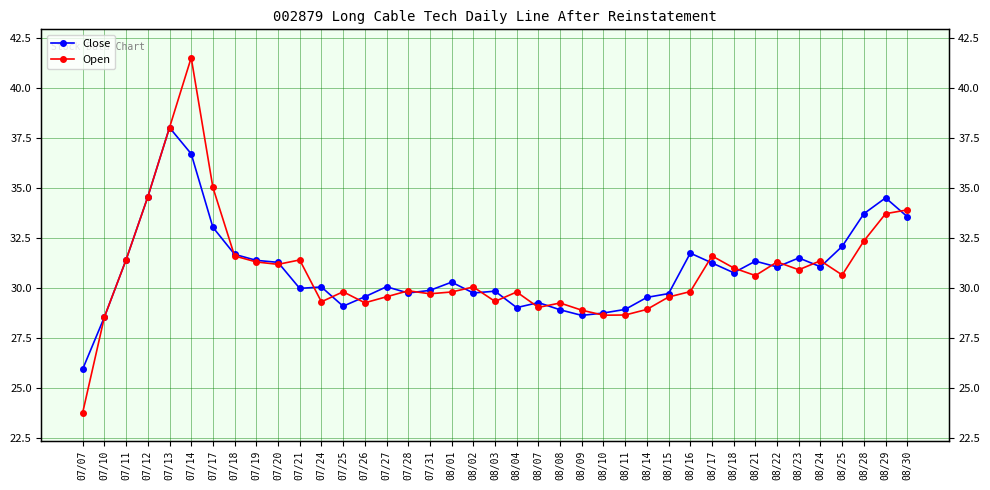

Is it true that Close equals 17.8 at 07/11?

False